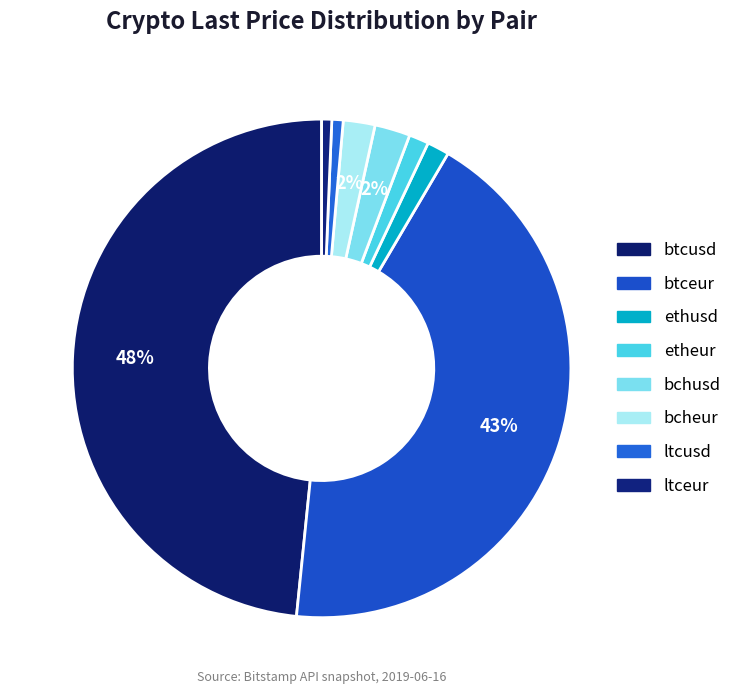

To the nearest percent, what portion does ethusd represent?

1%